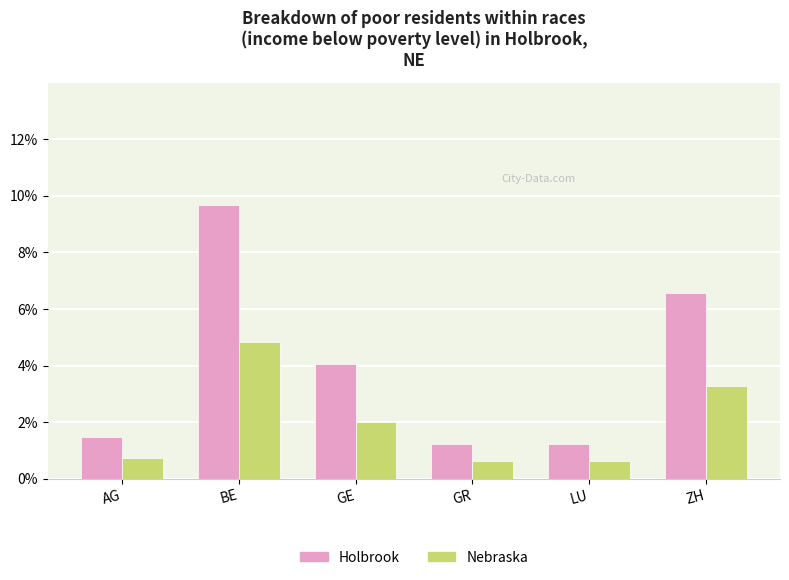

What is the total value across all series at BE?

14.5